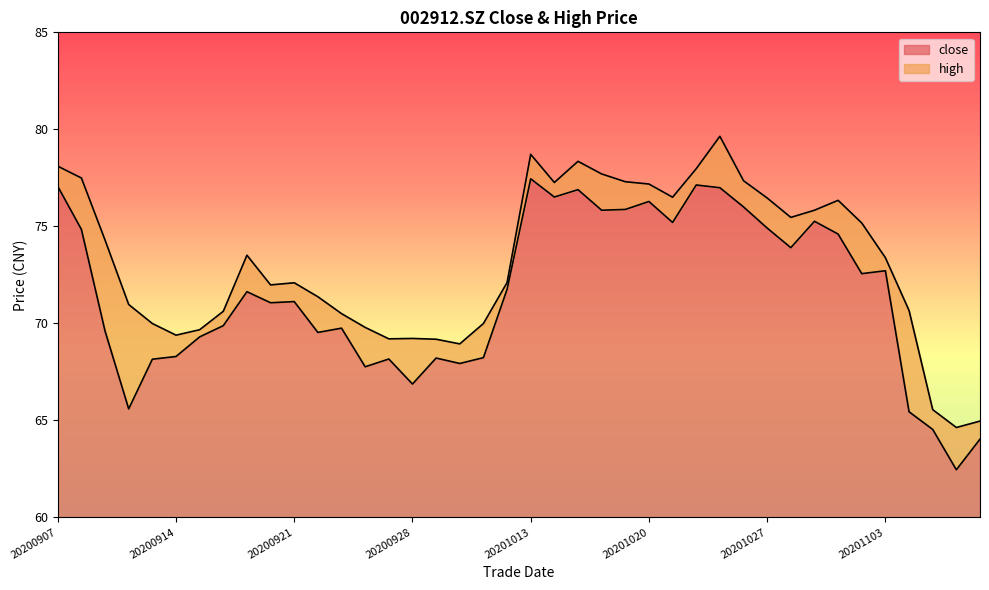

Reading left to right, what are all the values shown in this chart?

close: 20200907=77.1	20200908=74.8	20200909=69.6	20200910=65.6	20200911=68.2	20200914=68.3	20200915=69.3	20200916=69.9	20200917=71.6	20200918=71.1	20200921=71.1	20200922=69.5	20200923=69.8	20200924=67.8	20200925=68.2	20200928=66.9	20200929=68.2	20200930=67.9	20201009=68.2	20201012=71.8	20201013=77.5	20201014=76.5	20201015=76.9	20201016=75.8	20201019=75.9	20201020=76.3	20201021=75.2	20201022=77.1	20201023=77.0	20201026=76.0	20201027=74.9	20201028=73.9	20201029=75.3	20201030=74.6	20201102=72.6	20201103=72.7	20201104=65.4	20201105=64.5	20201106=62.5	20201109=64.0
high: 20200907=78.1	20200908=77.5	20200909=74.3	20200910=71.0	20200911=70.0	20200914=69.4	20200915=69.7	20200916=70.6	20200917=73.5	20200918=72.0	20200921=72.1	20200922=71.4	20200923=70.5	20200924=69.8	20200925=69.2	20200928=69.2	20200929=69.2	20200930=68.9	20201009=70.0	20201012=72.1	20201013=78.7	20201014=77.3	20201015=78.3	20201016=77.7	20201019=77.3	20201020=77.2	20201021=76.5	20201022=78.0	20201023=79.6	20201026=77.3	20201027=76.5	20201028=75.5	20201029=75.8	20201030=76.3	20201102=75.2	20201103=73.4	20201104=70.7	20201105=65.5	20201106=64.6	20201109=65.0